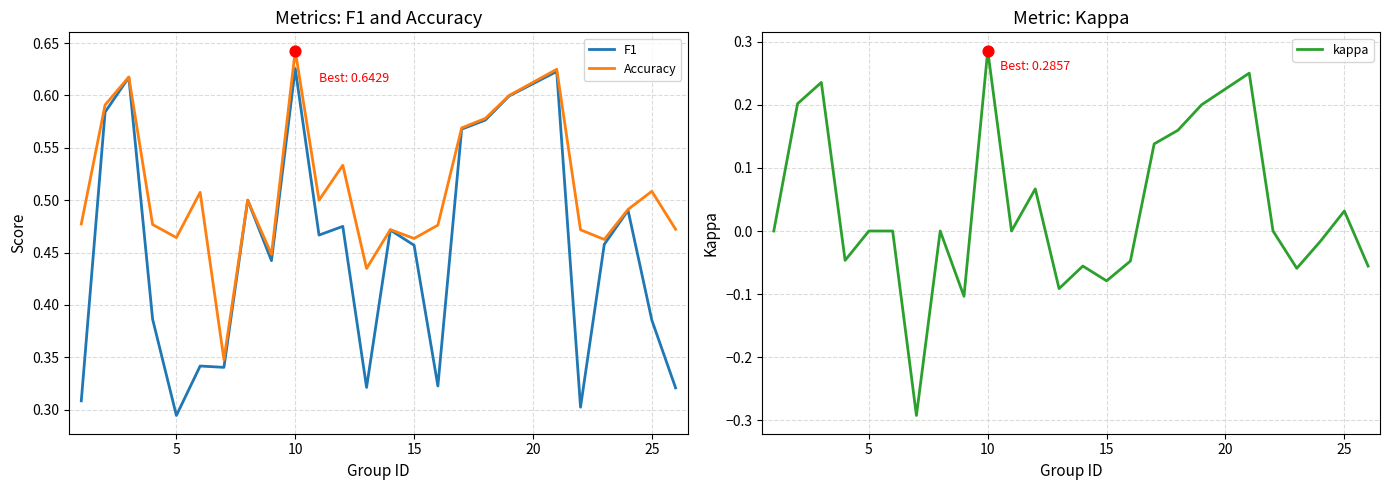

Which series reaches the maximum Y coordinate?

Accuracy